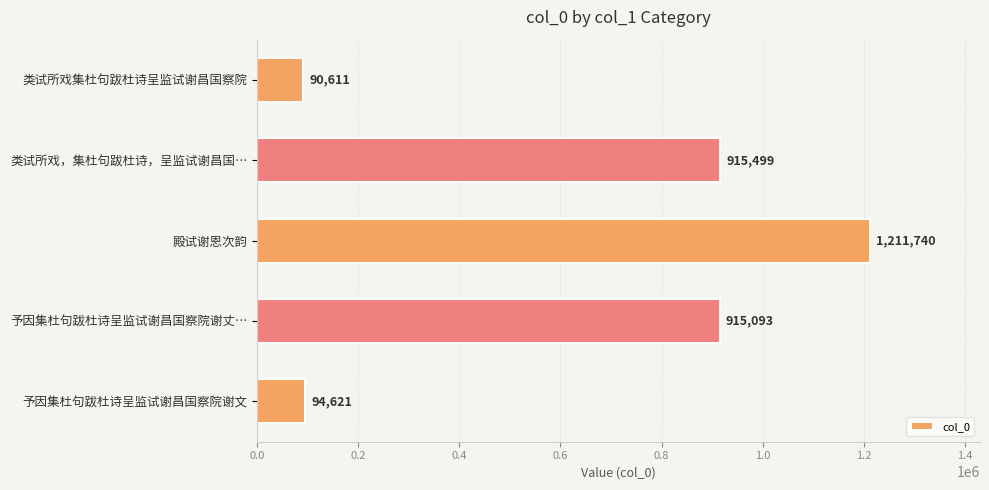

How many data points does each series have?

5